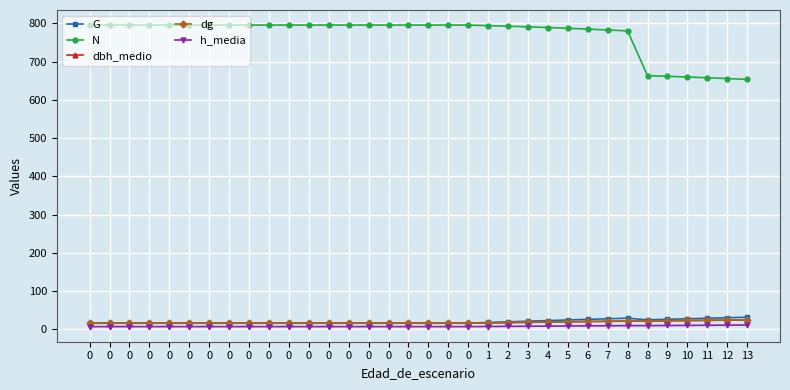

What is the approximate value of h_media at 0?

6.8